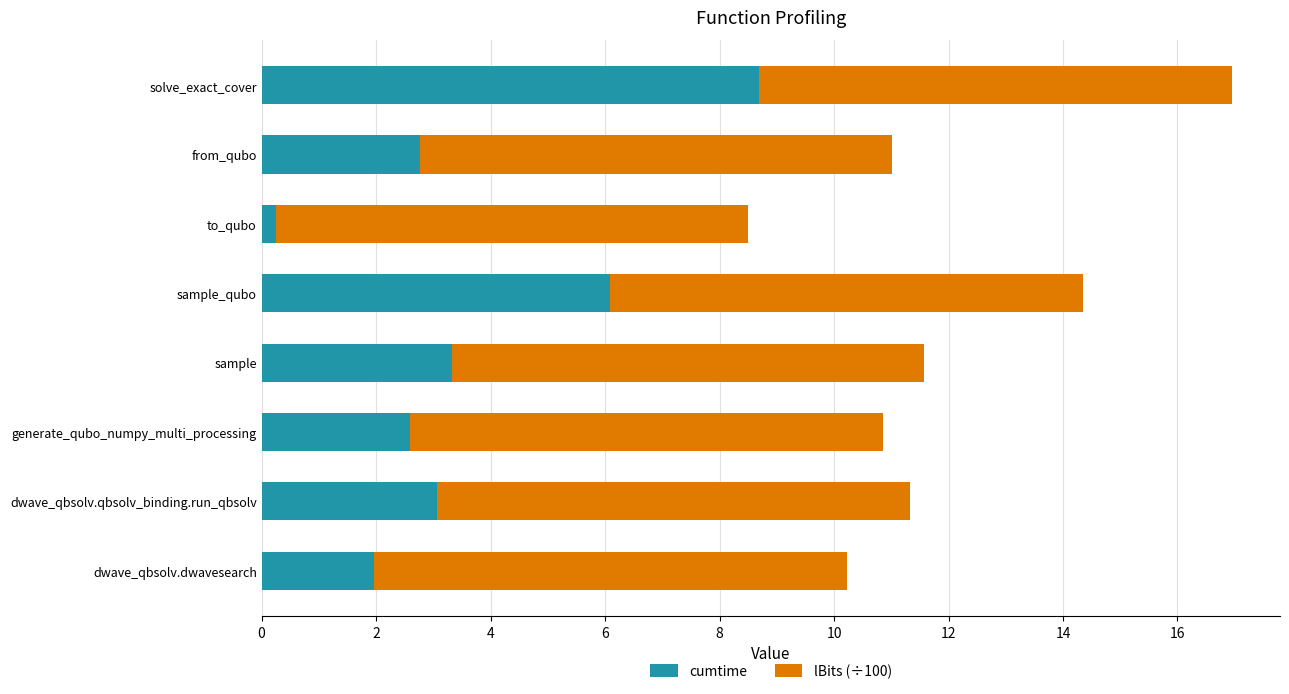

Is it true that cumtime equals 3.3 at sample?

True